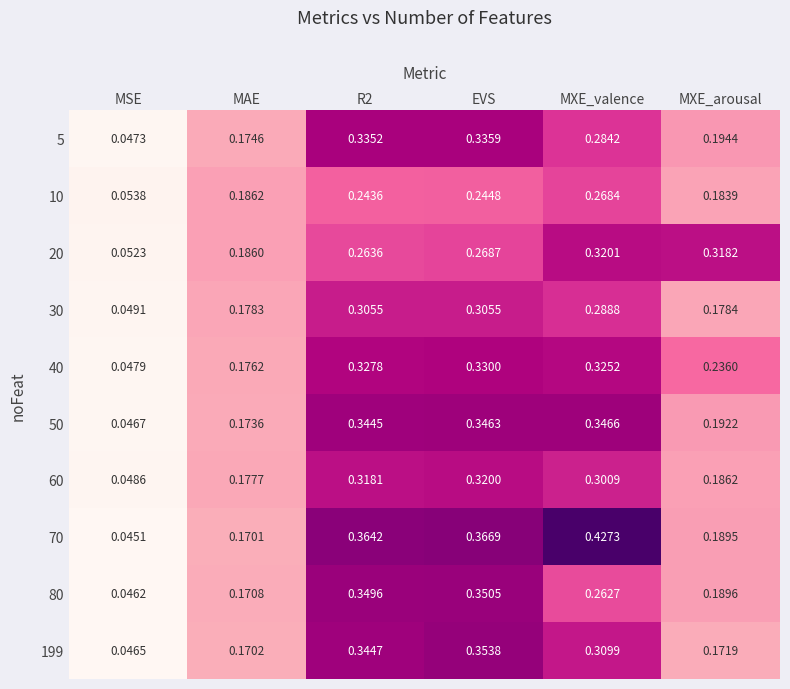

Is the value of 60 at EVS greater than the value of 30 at MAE?

Yes